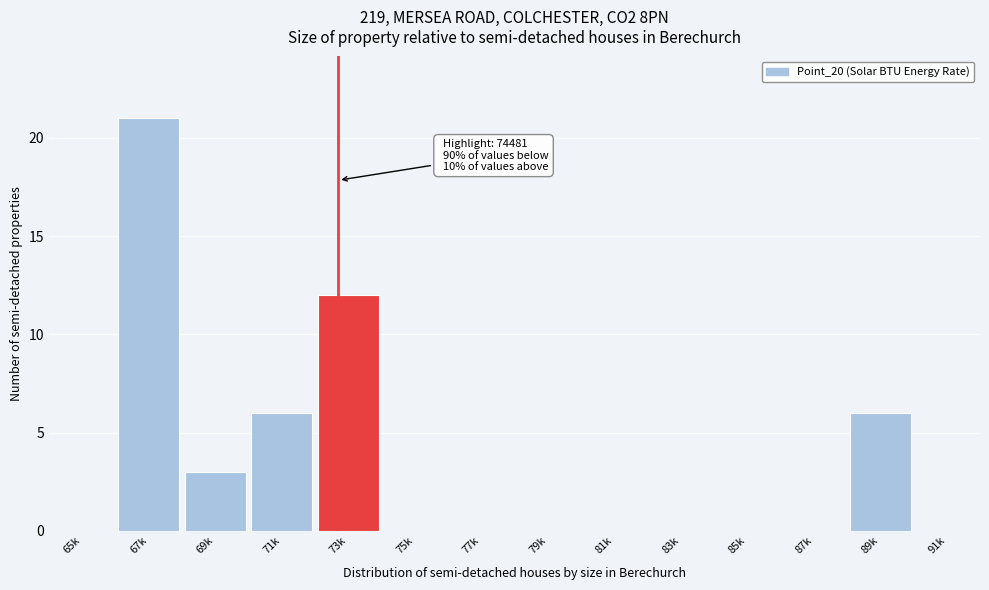

Reading left to right, what are all the values shown in this chart?

65k=0	67k=21	69k=3	71k=6	73k=12	75k=0	77k=0	79k=0	81k=0	83k=0	85k=0	87k=0	89k=6	91k=0